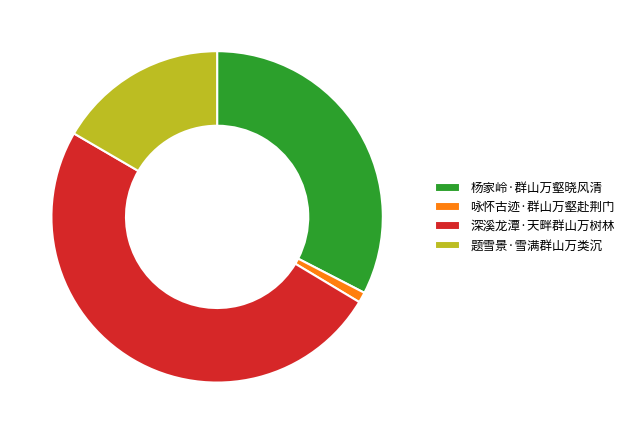

What is the smallest slice in the pie chart?

咏怀古迹·群山万壑赴荆门